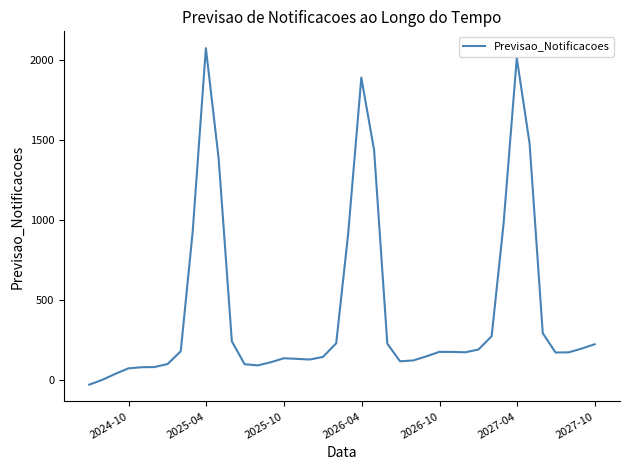

What is the greatest value displayed?

2071.3